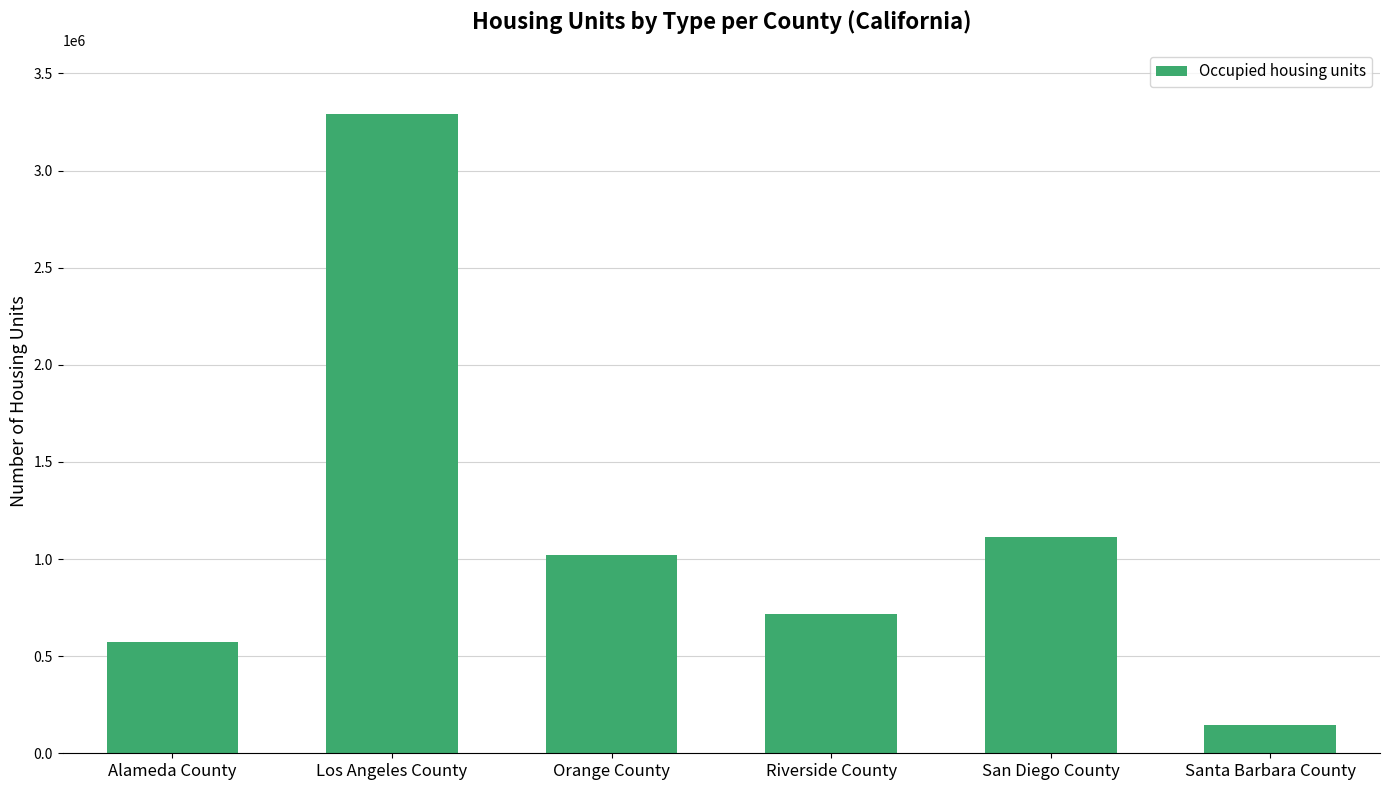

Approximately how many times larger is the value at Orange County compared to San Diego County?

0.9